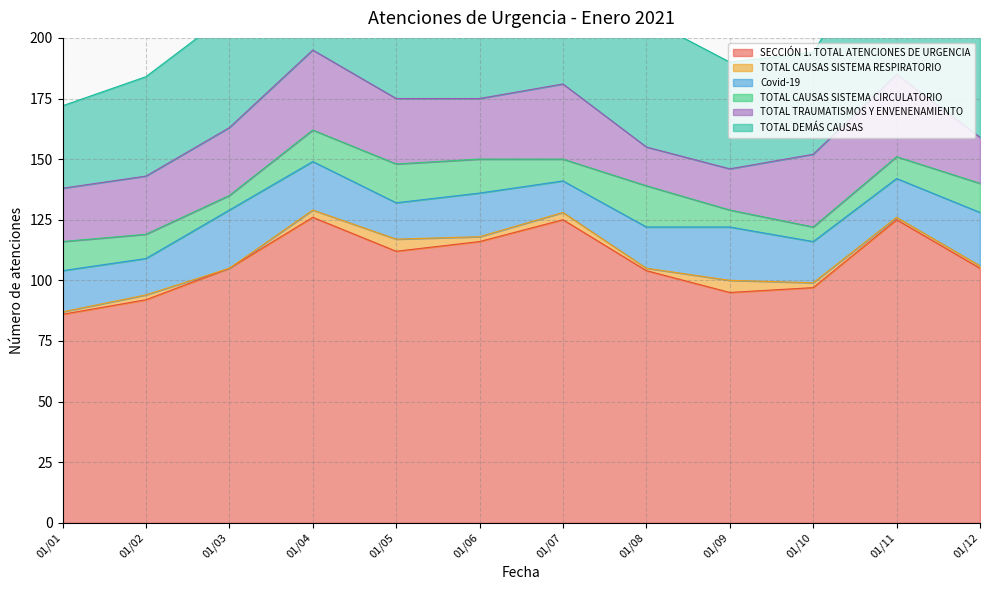

Which category has the highest value in the TOTAL TRAUMATISMOS Y ENVENENAMIENTO series?

2021/01/11